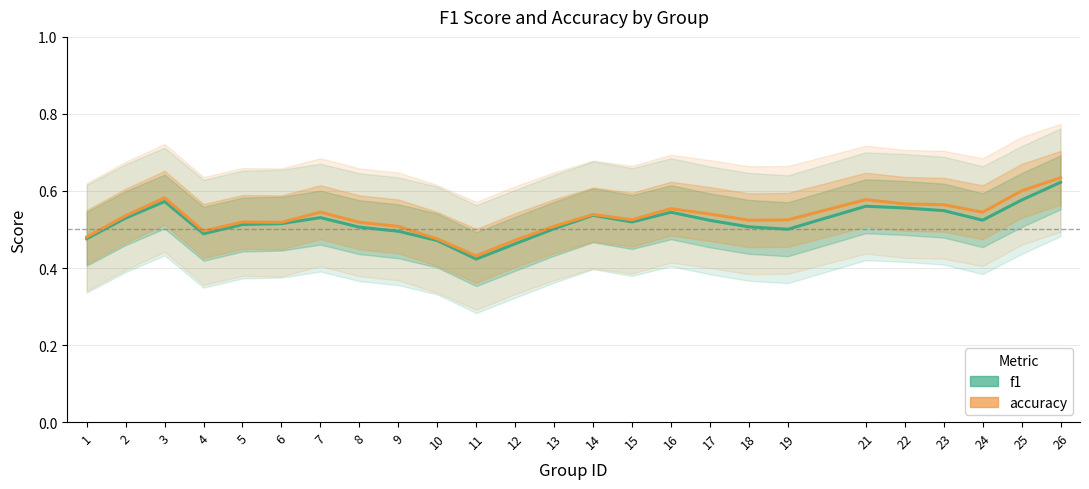

Reading left to right, extract all data points from this chart.

f1: 1=0.5	2=0.5	3=0.6	4=0.5	5=0.5	6=0.5	7=0.5	8=0.5	9=0.5	10=0.5	11=0.4	12=0.5	13=0.5	14=0.5	15=0.5	16=0.5	17=0.5	18=0.5	19=0.5	21=0.6	22=0.6	23=0.5	24=0.5	25=0.6	26=0.6
accuracy: 1=0.5	2=0.5	3=0.6	4=0.5	5=0.5	6=0.5	7=0.5	8=0.5	9=0.5	10=0.5	11=0.4	12=0.5	13=0.5	14=0.5	15=0.5	16=0.6	17=0.5	18=0.5	19=0.5	21=0.6	22=0.6	23=0.6	24=0.5	25=0.6	26=0.6